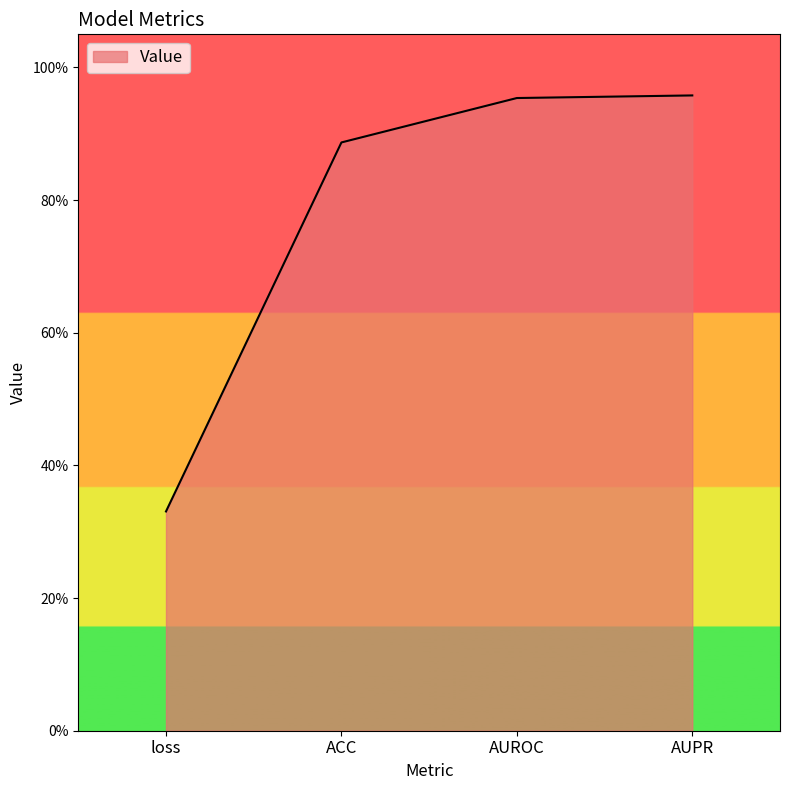

What is the label of the 1st point from the left?

loss